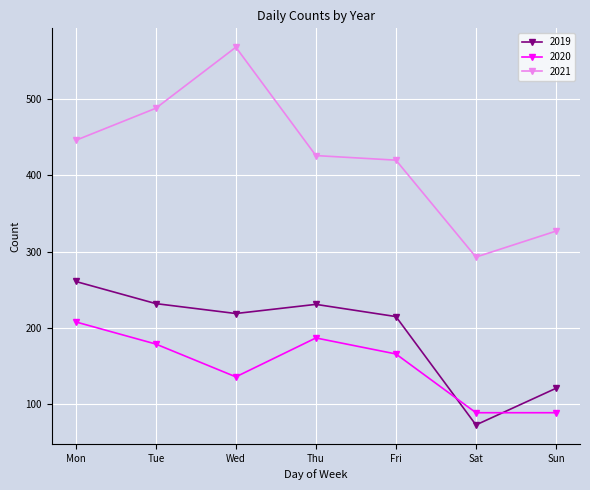

True or false: 2019 and 2021 cross at least once.

False